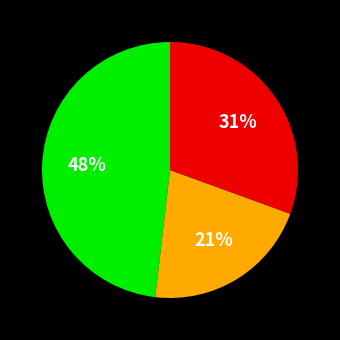

How many slices are in this pie chart?

3